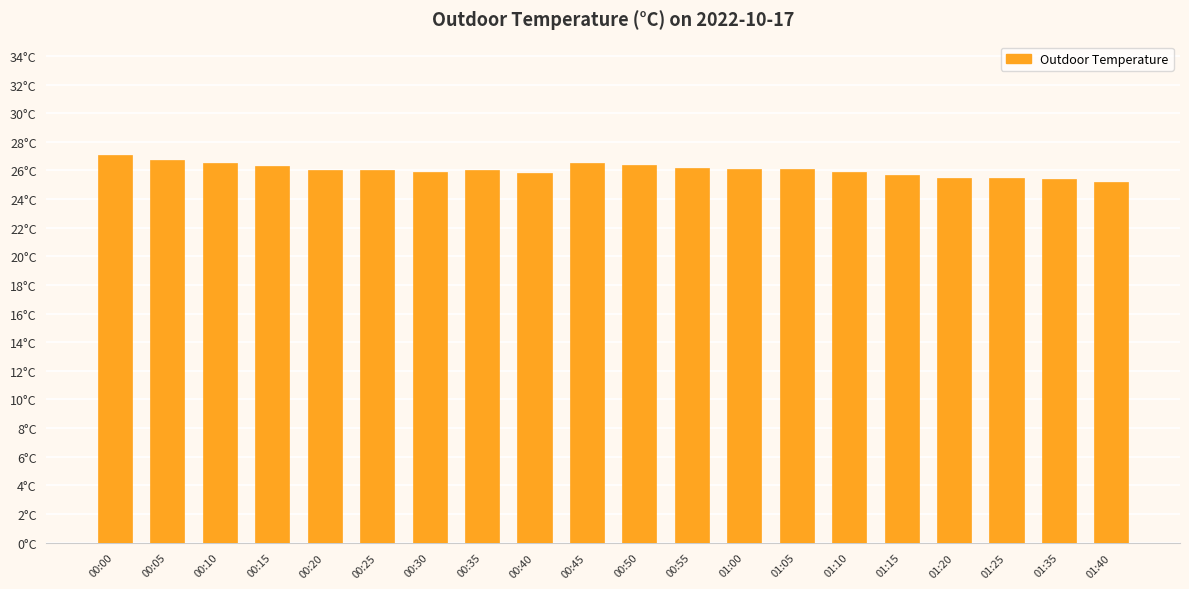

What is the change in value from 01:10 to 01:15?

-0.2